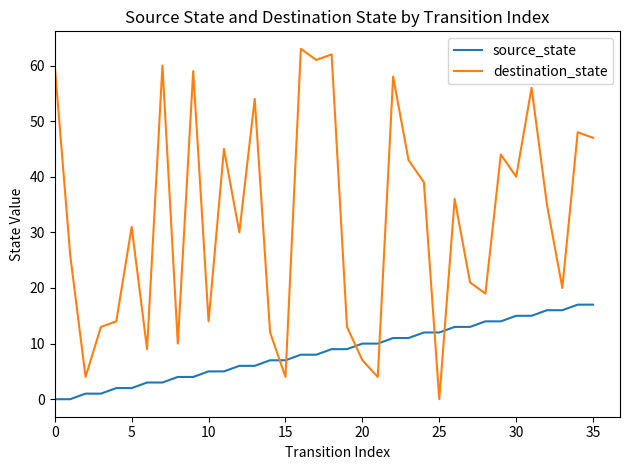

Which series ends up on top after the final intersection of source_state and destination_state?

destination_state